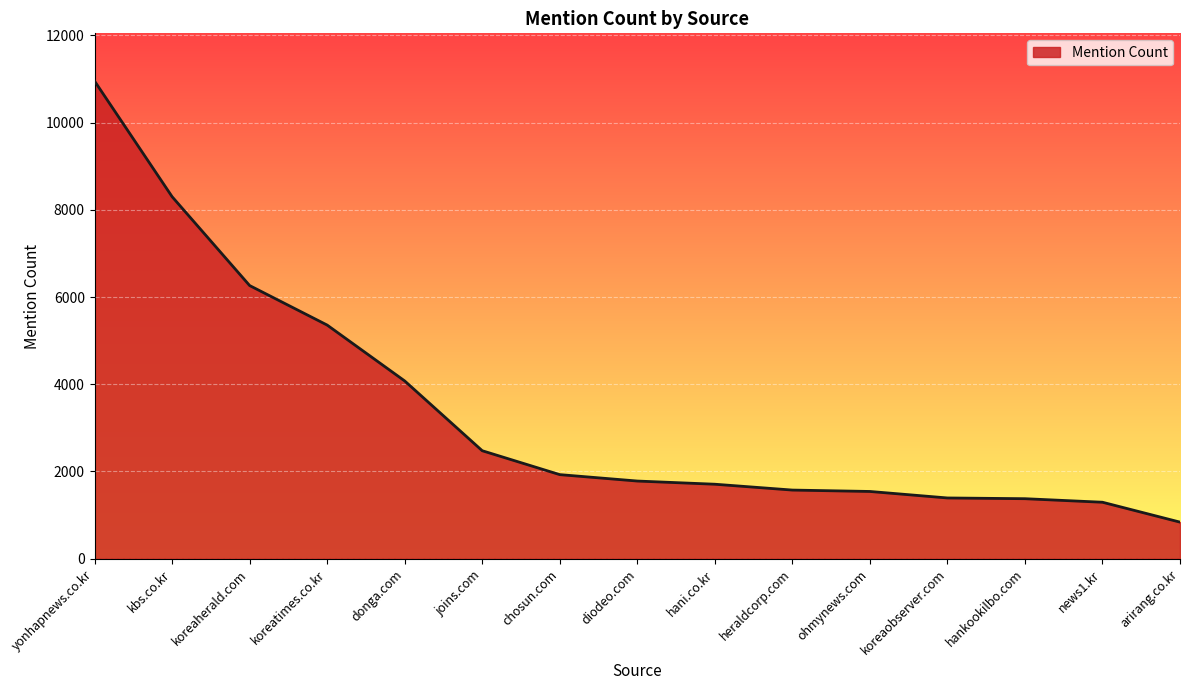

What is the average value?

3391